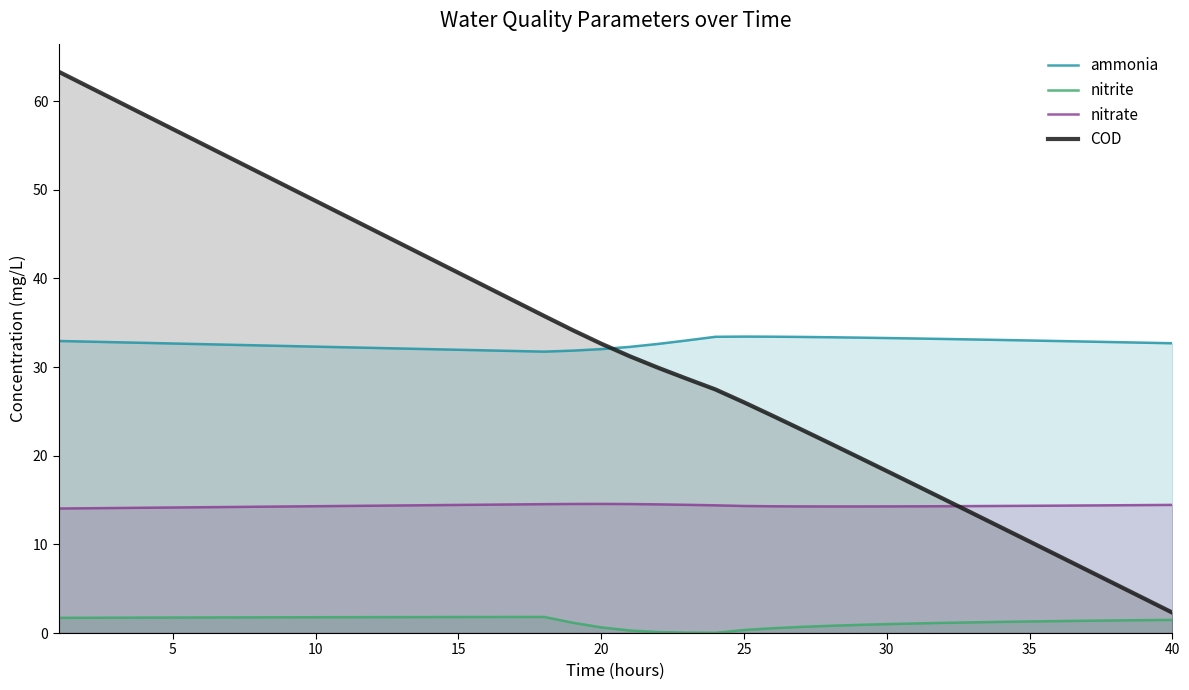

Which series has the largest range (max minus min)?

COD